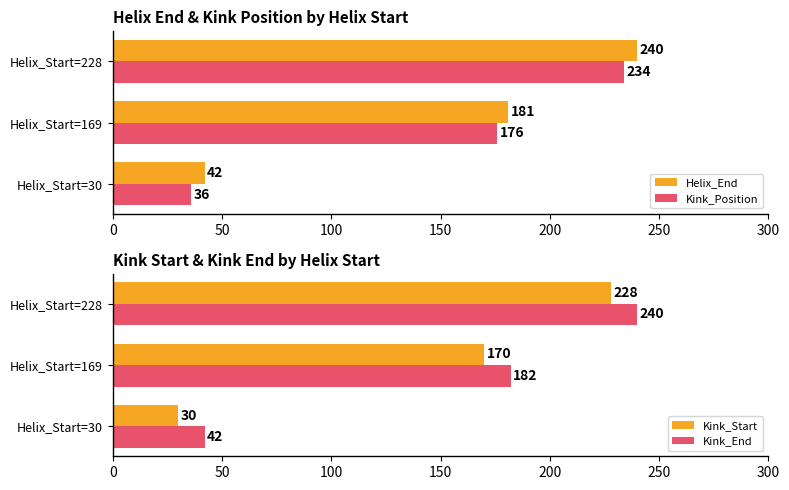

What is the approximate value of Kink_End at Helix_Start=228?

240